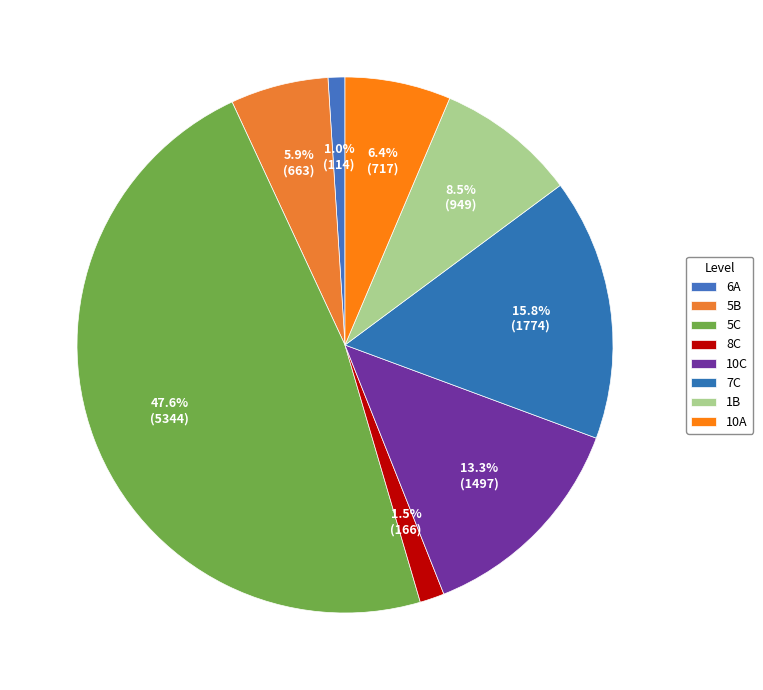

Is it true that 5B is 1% of the pie?

False